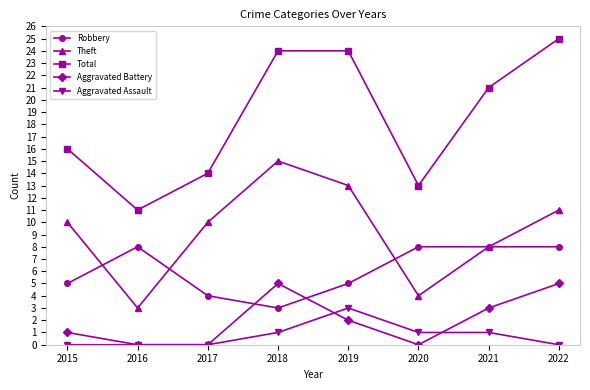

What is the lowest value of the Total series?

11